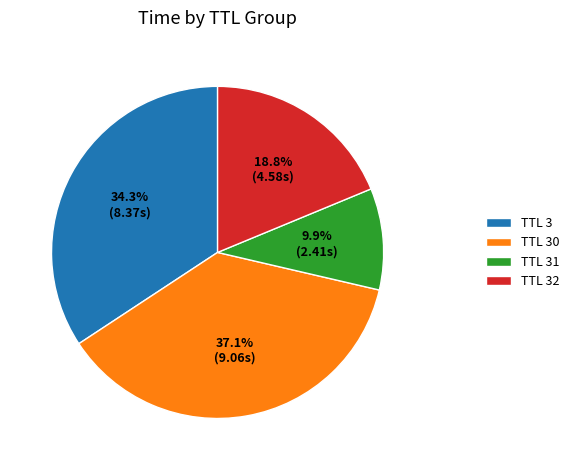

Which slice is the smallest?

TTL 31